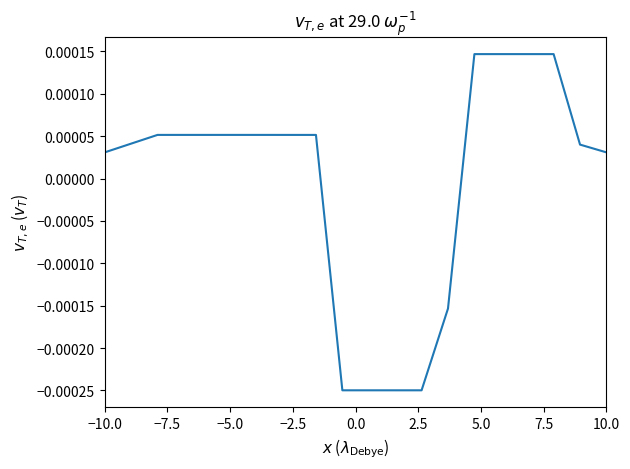

Is this an area chart (filled region under the line)?

No